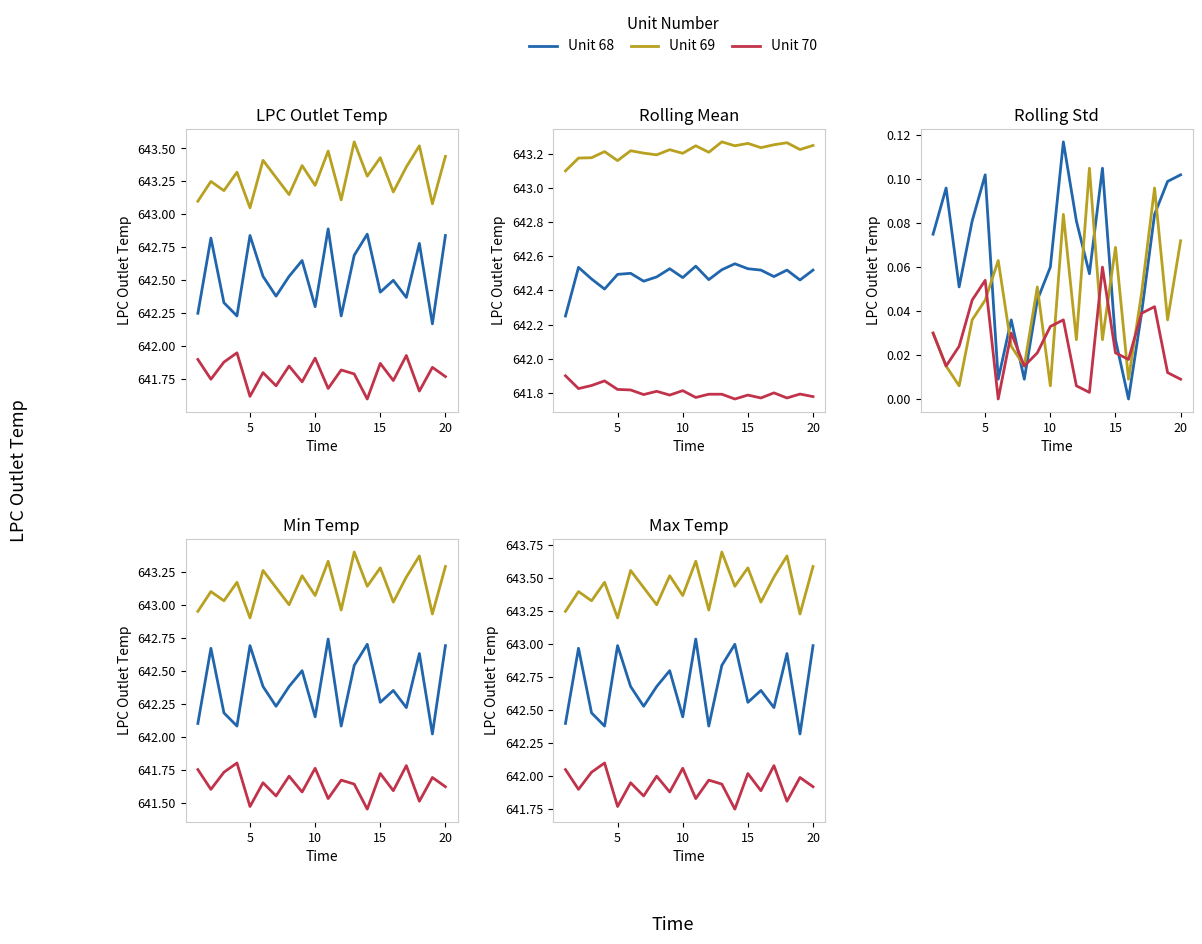

Does the chart have visible grid lines?

No